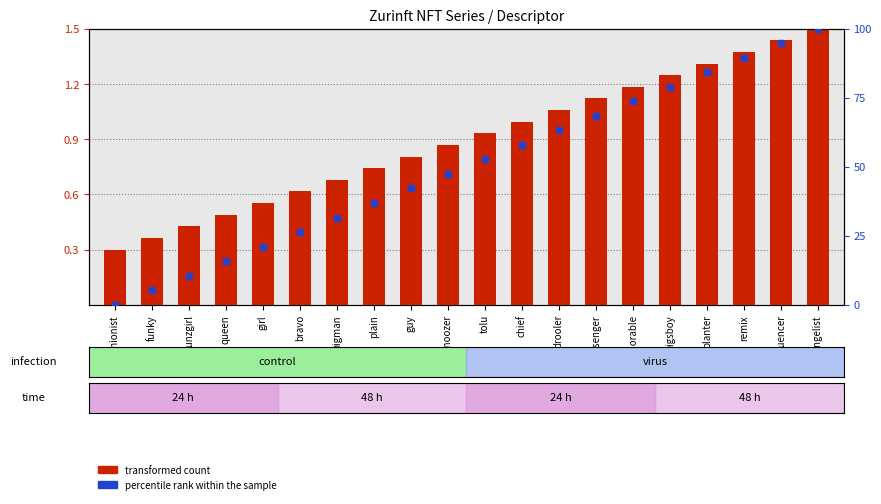

Which series has the largest Y range (max minus min)?

percentile rank within the sample